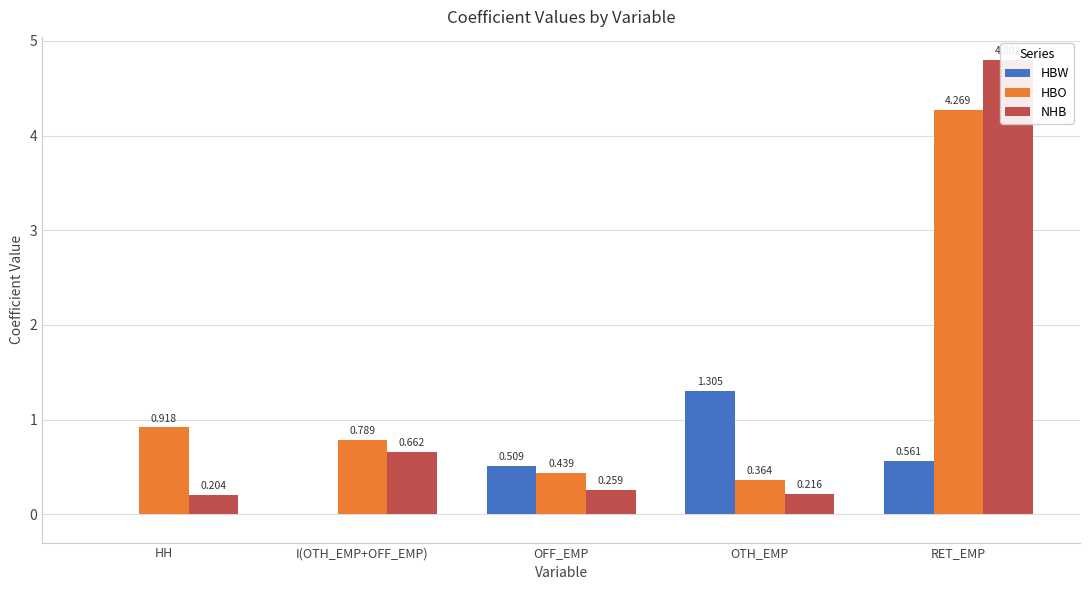

Which series has the largest total across all categories?

HBO